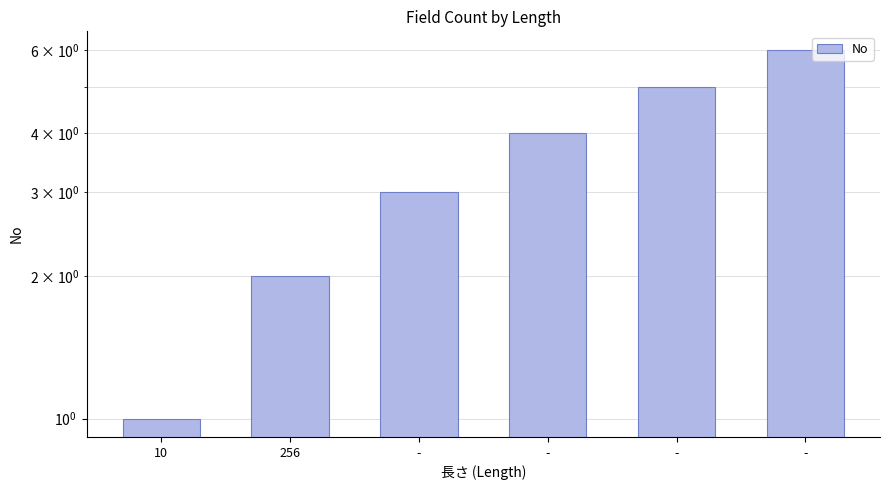

Where is the data nearest to the value 3?

-